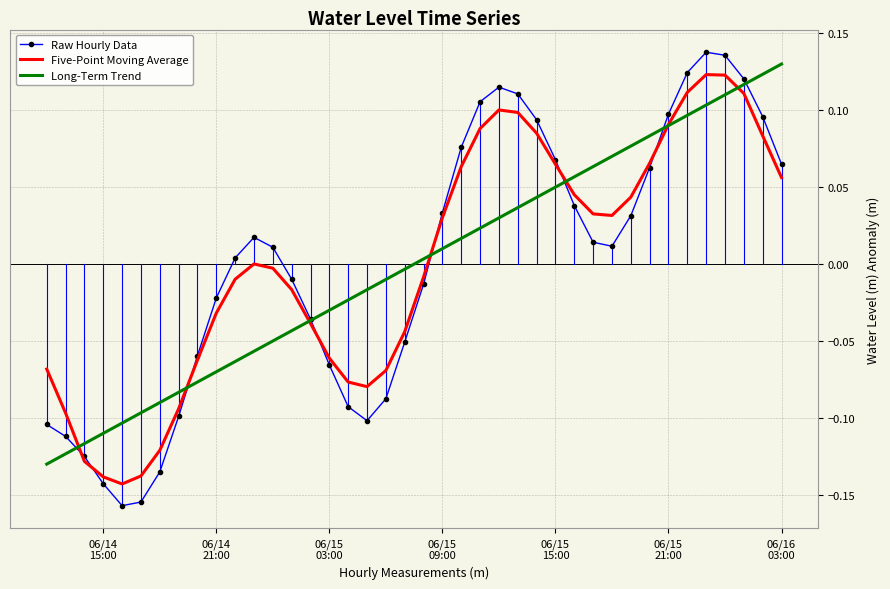

Which series has the largest range (max minus min)?

Raw Hourly Data